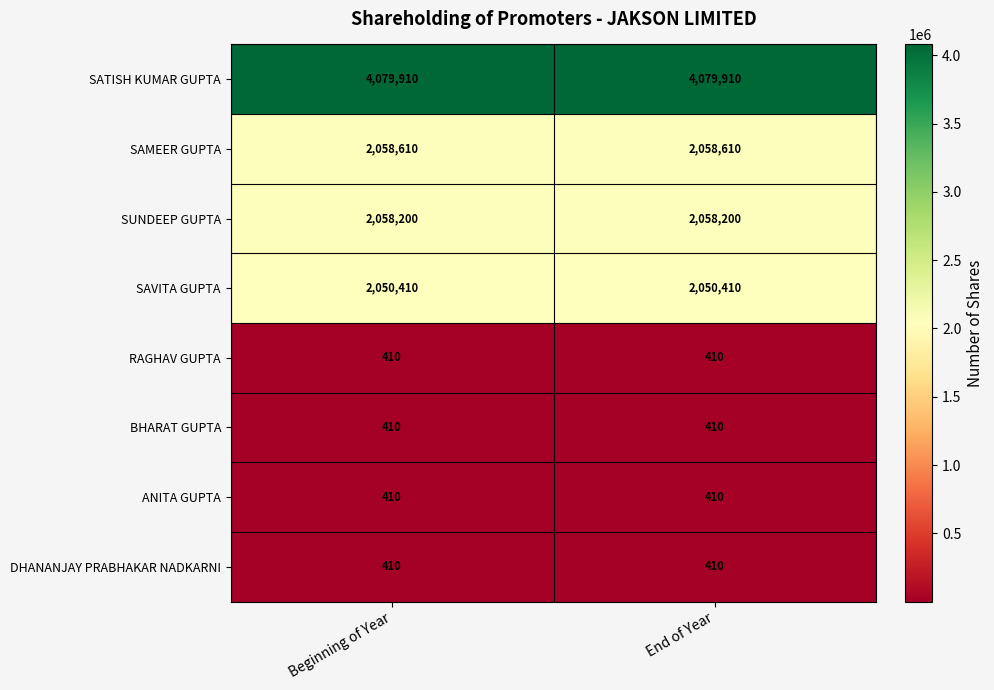

The SUNDEEP GUPTA series shows 3075040 at End of Year. True or false?

False